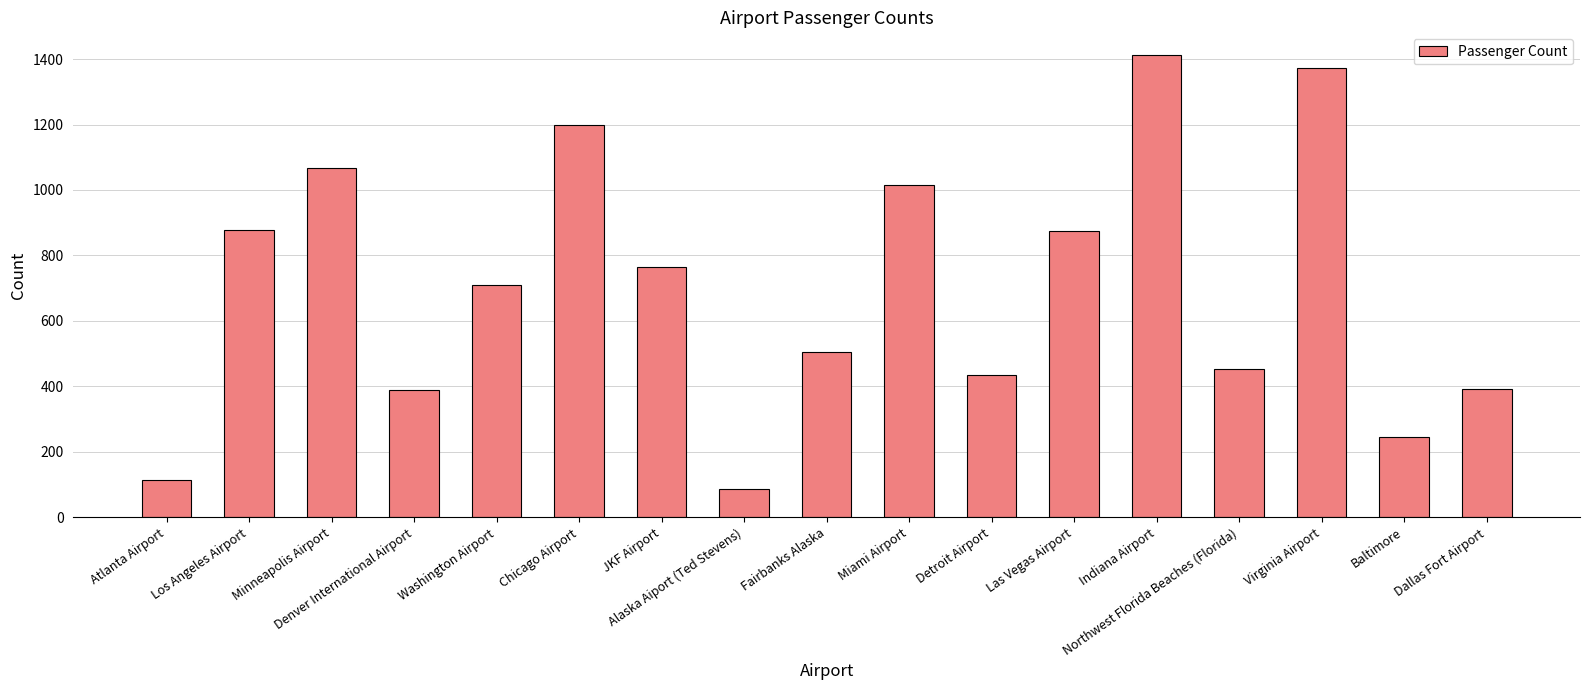

True or false: the data shows 459 at Los Angeles Airport.

False